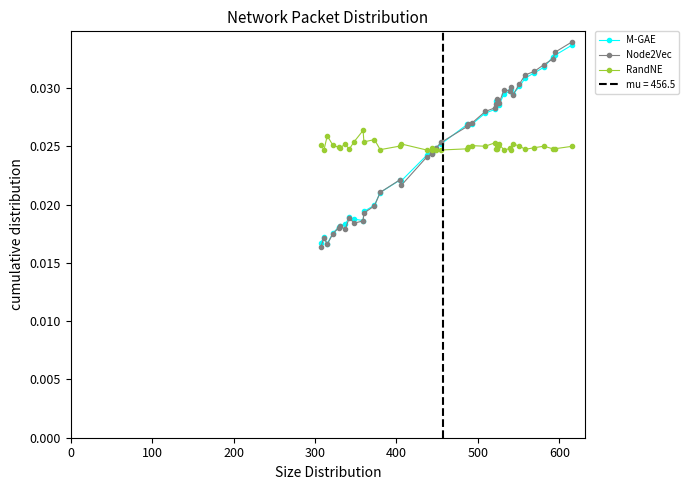

How many distinct data groups are displayed?

3